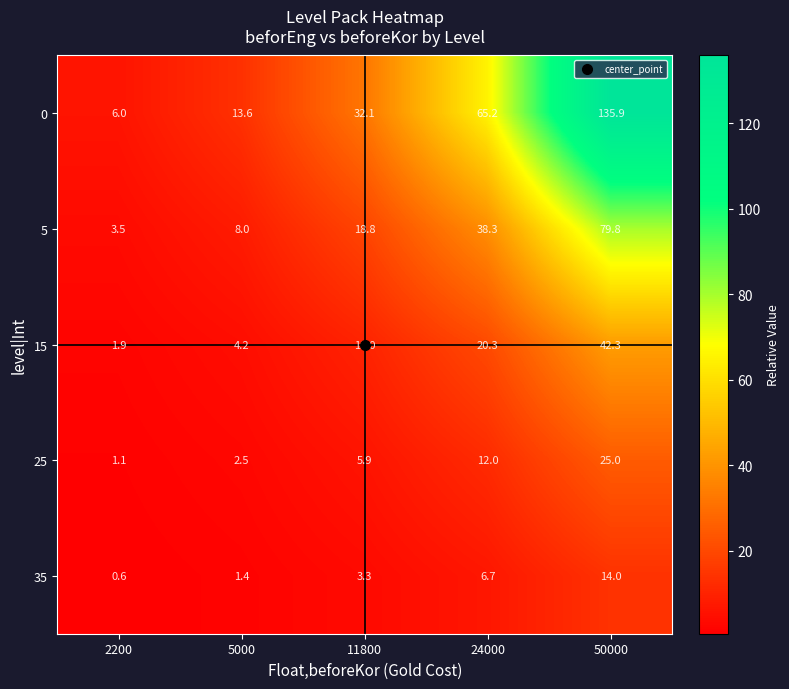

True or false: 15 has a value of 4.2 at 5000.

True